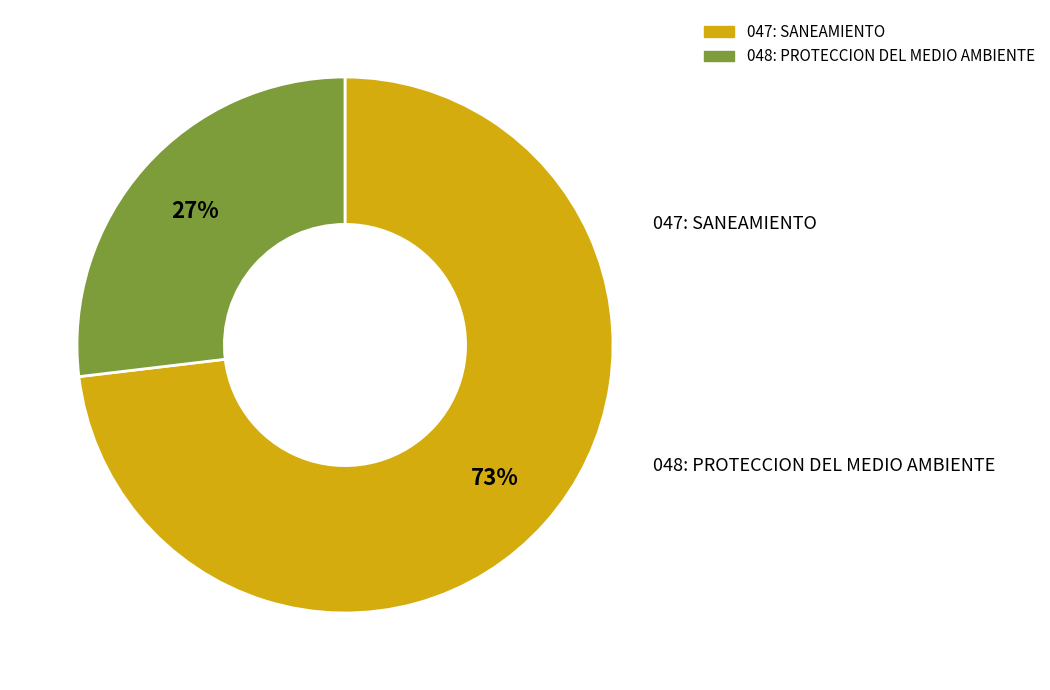

How many slices are in this pie chart?

2